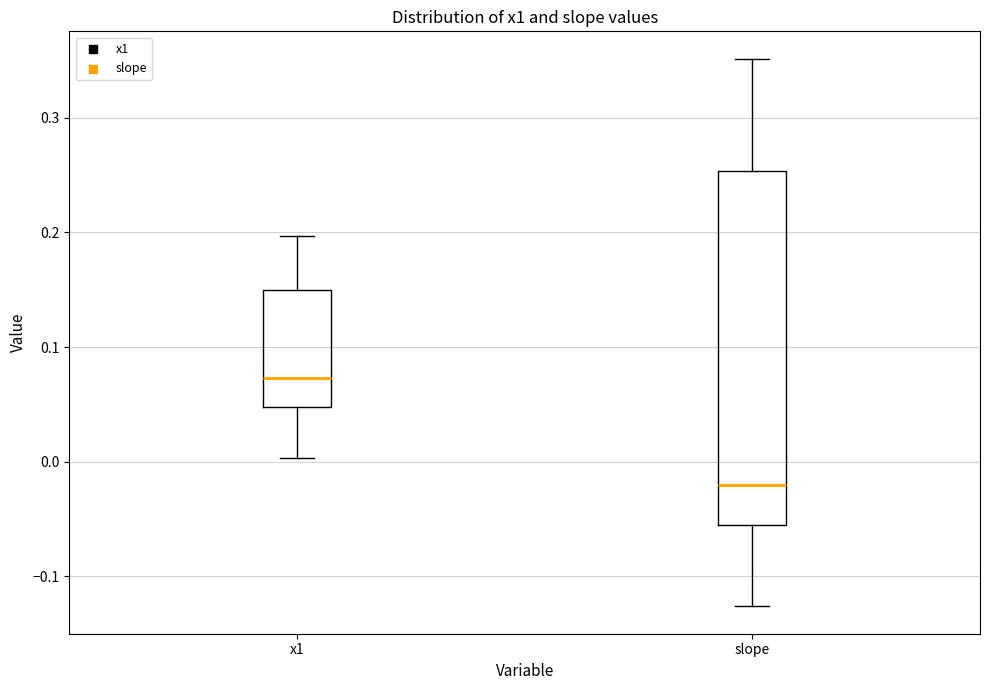

Reading left to right, read every box against the y-axis: the position of its median line, the range the box covers, and the ends of its whiskers. The values are not printed on the chart, so give them approximately, as read against the axis.

x1: median 0.07, box 0.05 to 0.15, whiskers 0.00 to 0.20
slope: median -0.02, box -0.06 to 0.25, whiskers -0.13 to 0.35